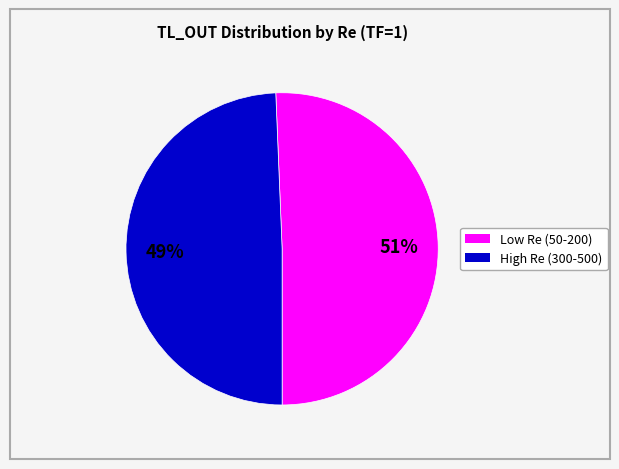

Is there any slice that represents more than half of the pie?

Yes